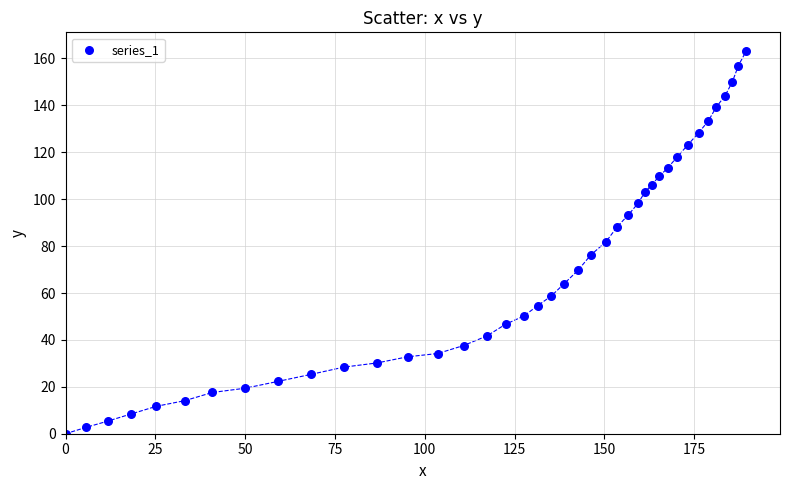

What is the range of Y values (max minus min)?

163.0